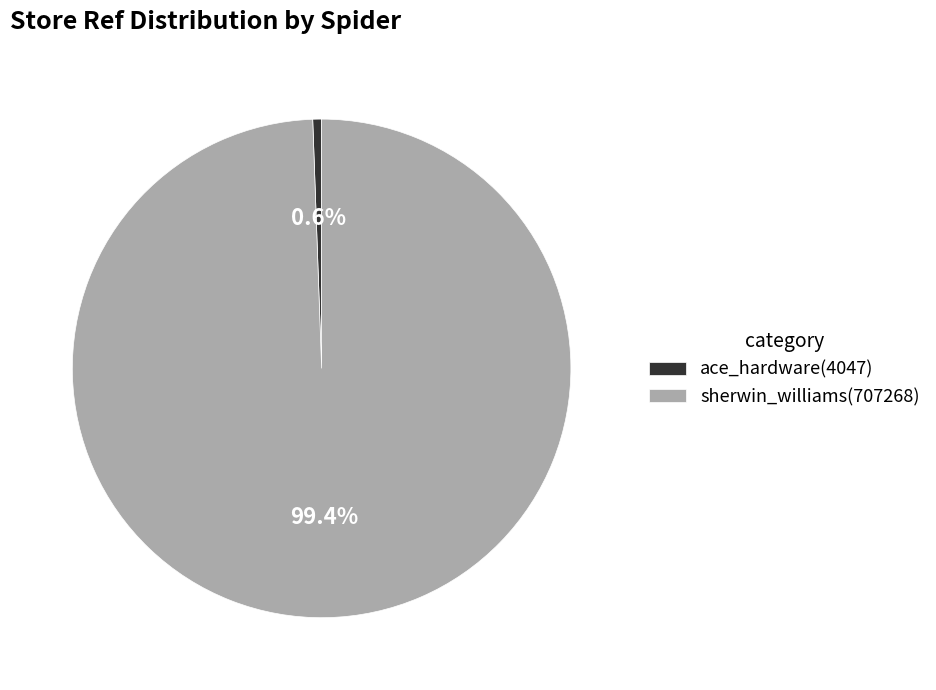

The ace_hardware slice represents 11% of the pie. True or false?

False